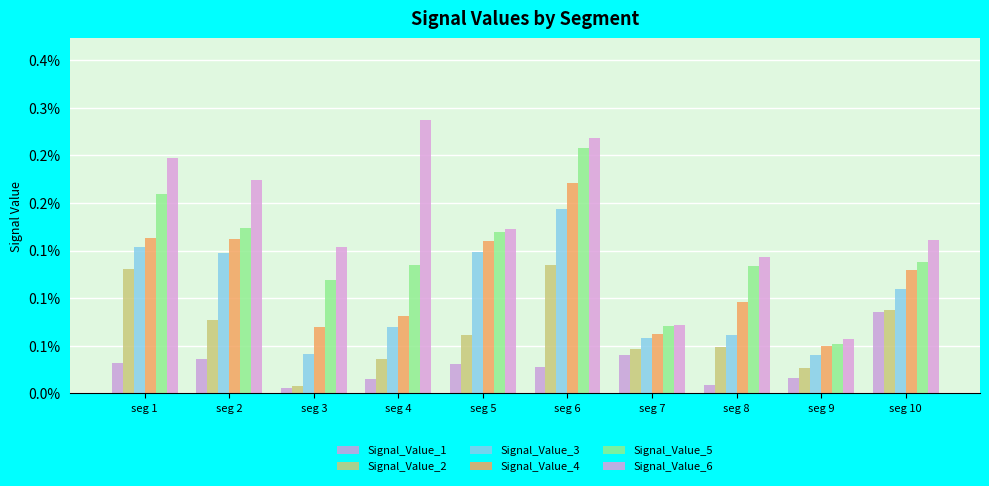

List the labels in order of Signal_Value_1 value, smallest first.

seg 3, seg 8, seg 4, seg 9, seg 6, seg 5, seg 1, seg 2, seg 7, seg 10